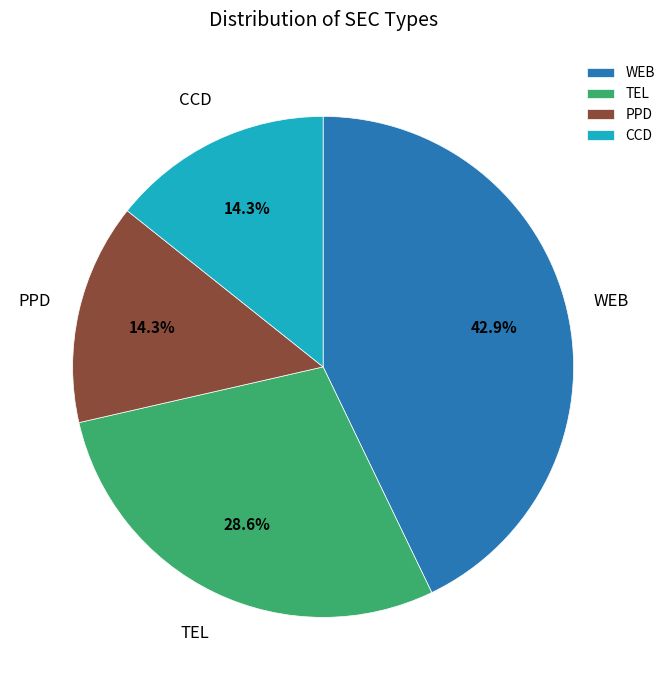

How many segments does this pie chart have?

4